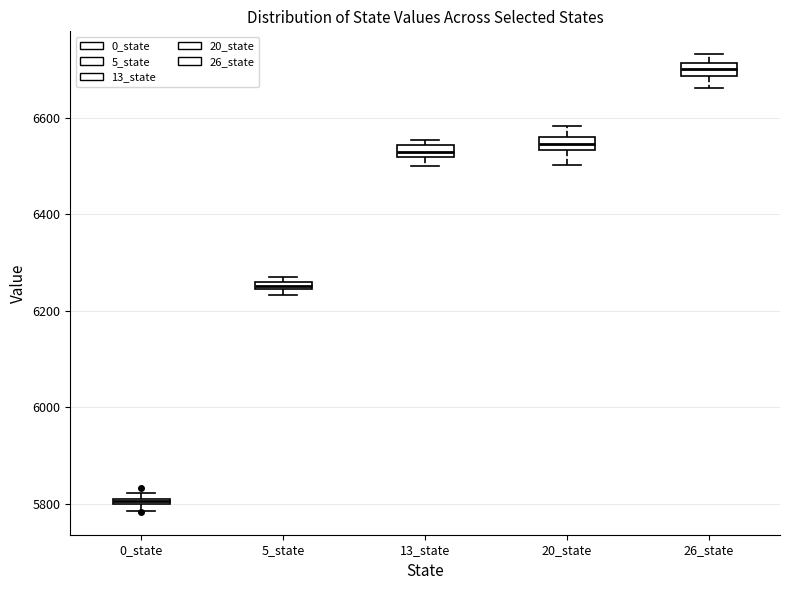

Which box's median line is the highest?

26_state